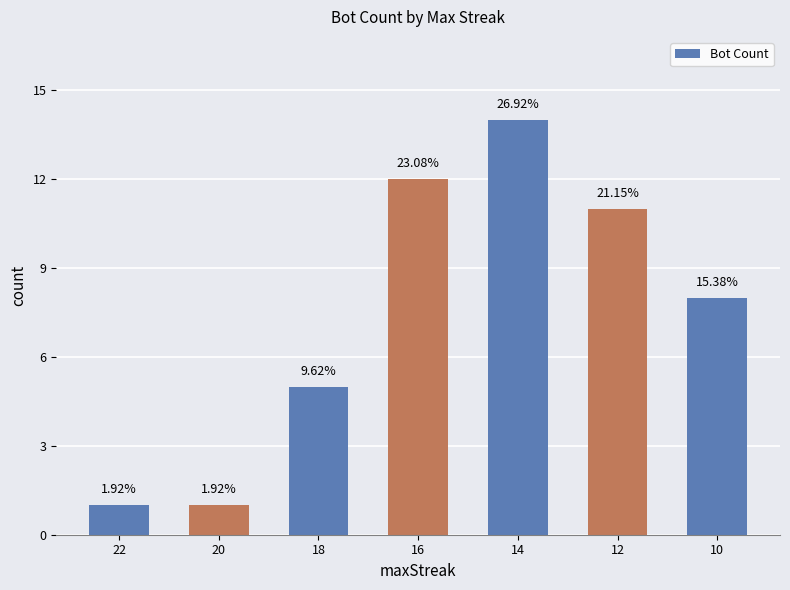

Approximately how many times larger is the value at 20 compared to 22?

1.0